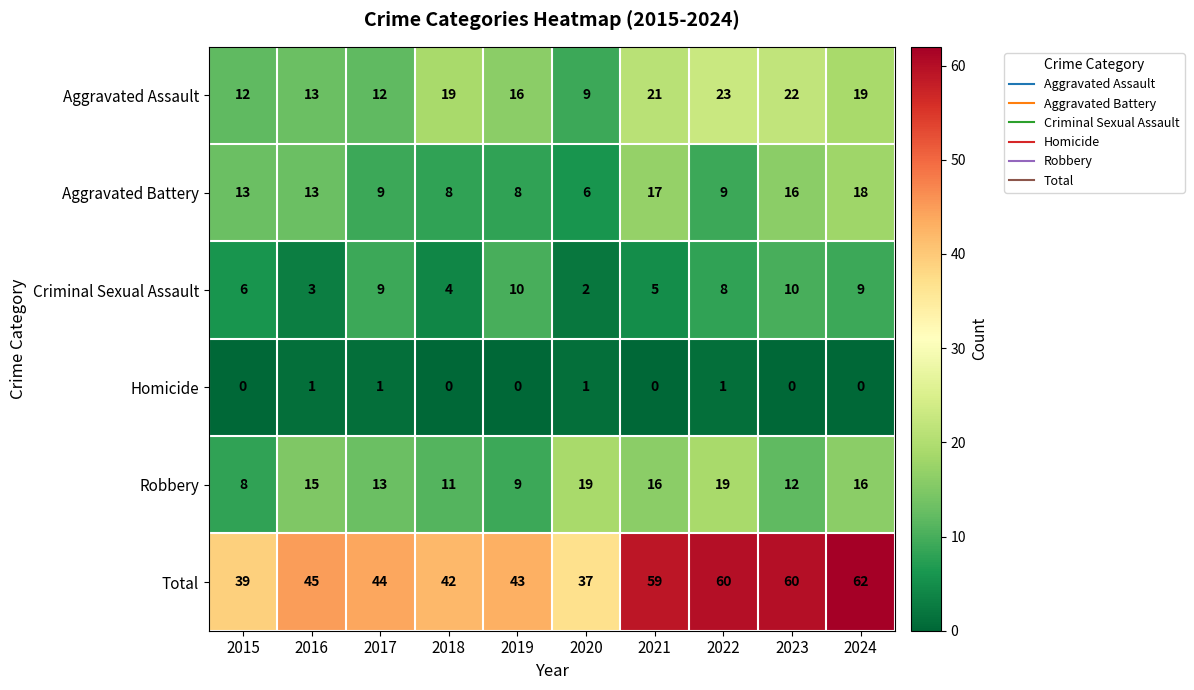

Rank the series by their maximum value, from highest to lowest.

Total, Aggravated Assault, Robbery, Aggravated Battery, Criminal Sexual Assault, Homicide